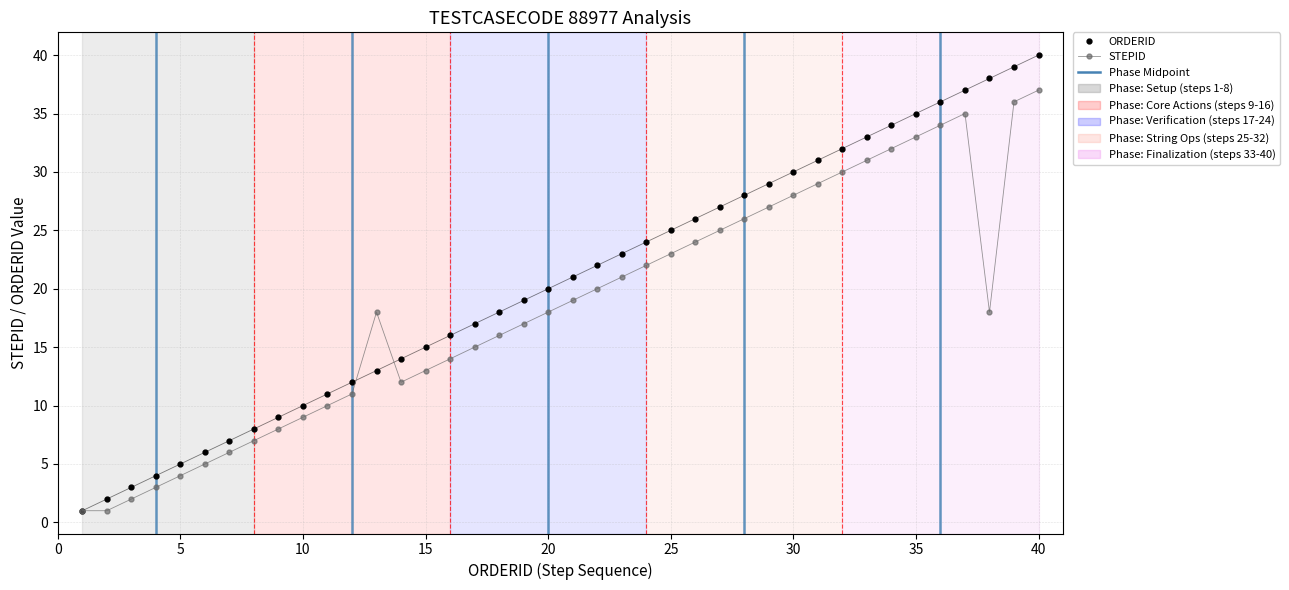

Rank the series by their average value, from lowest to highest.

STEPID, ORDERID